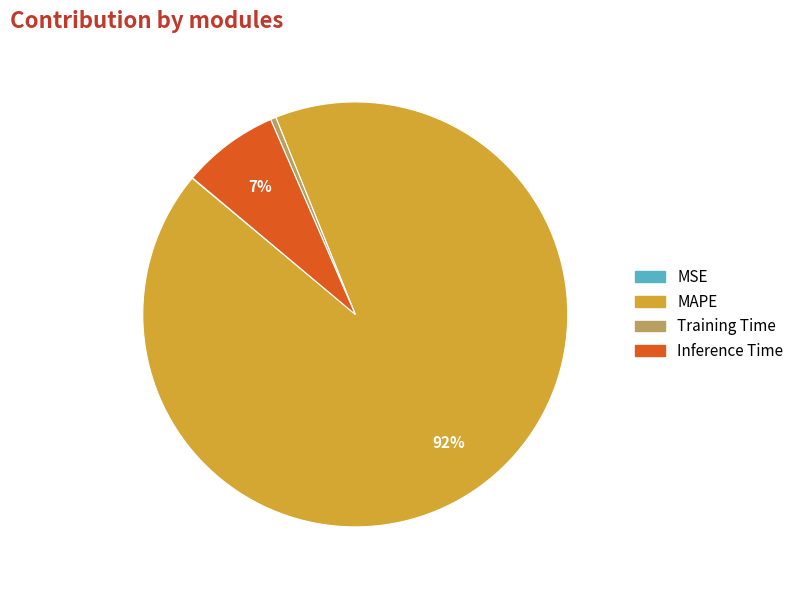

The MAPE slice represents 85% of the pie. True or false?

False